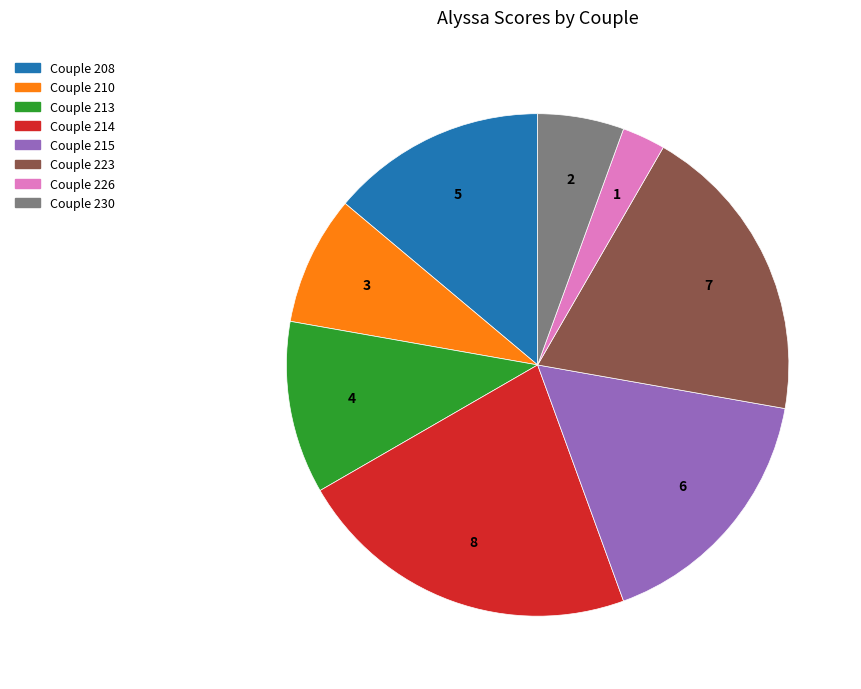

Which category has the smallest portion of the pie?

Couple 226